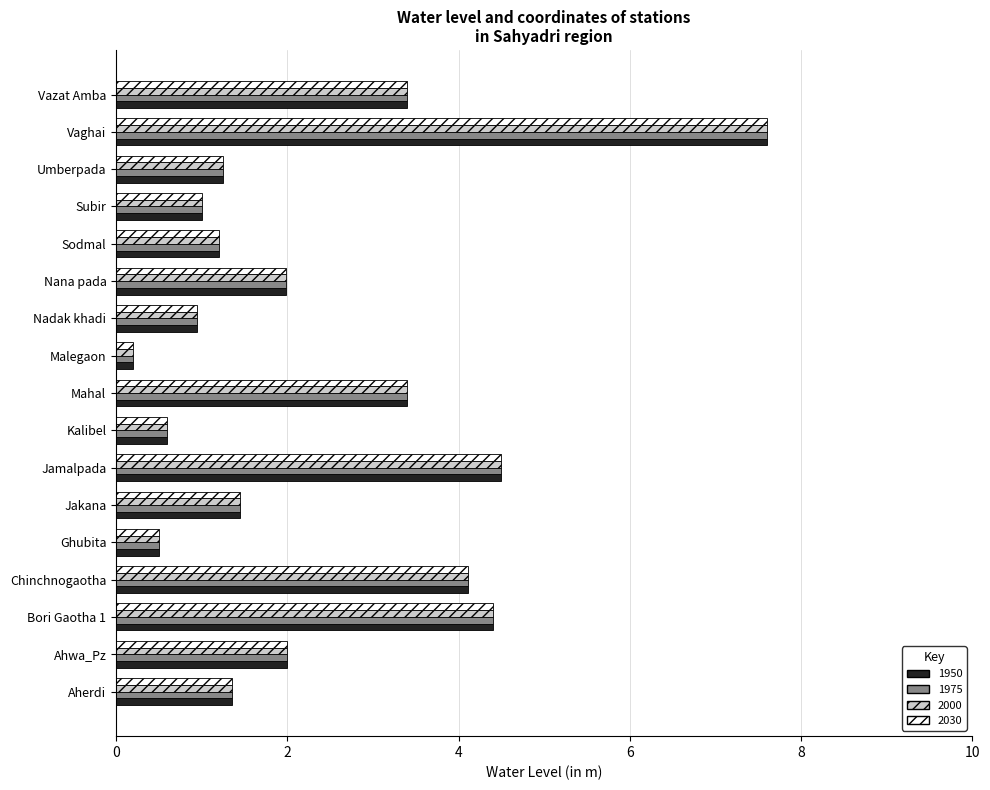

Which label corresponds to the smallest value in the chart?

Malegaon